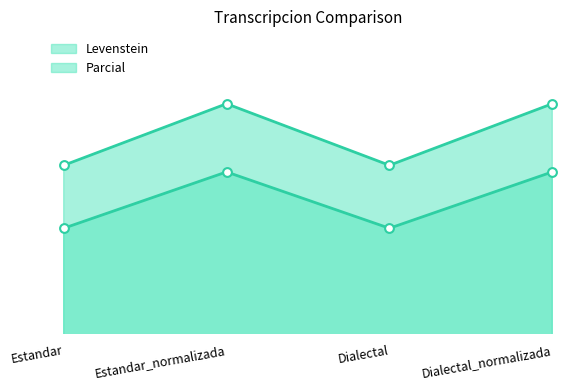

Is the value of Levenstein at Estandar greater than the value of Parcial at Estandar?

No